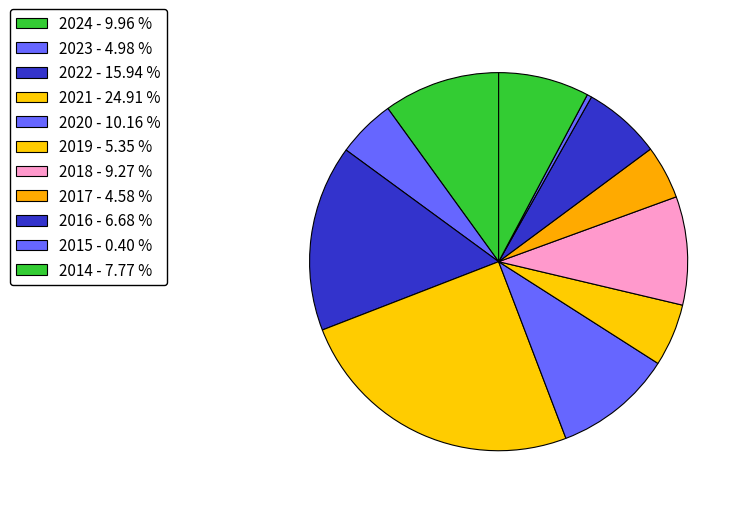

How many slices are in this pie chart?

11